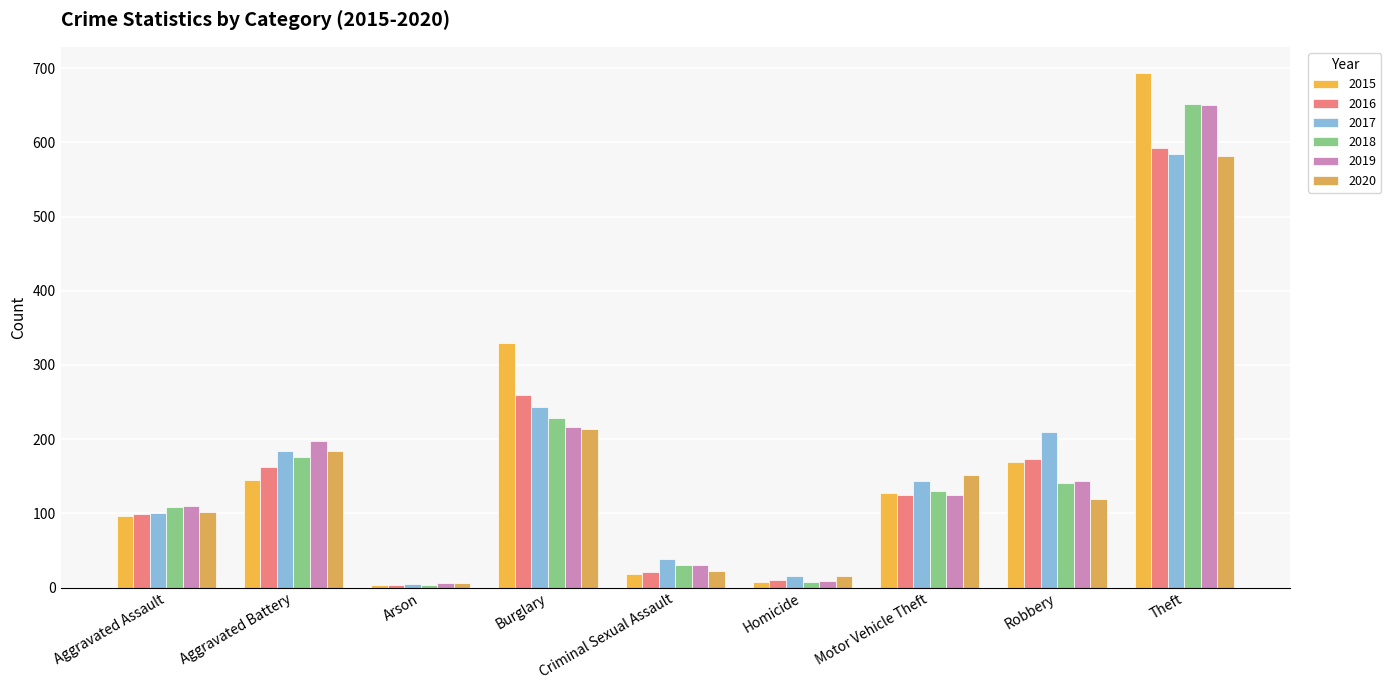

Rank the categories by 2016 value from lowest to highest.

Arson, Homicide, Criminal Sexual Assault, Aggravated Assault, Motor Vehicle Theft, Aggravated Battery, Robbery, Burglary, Theft